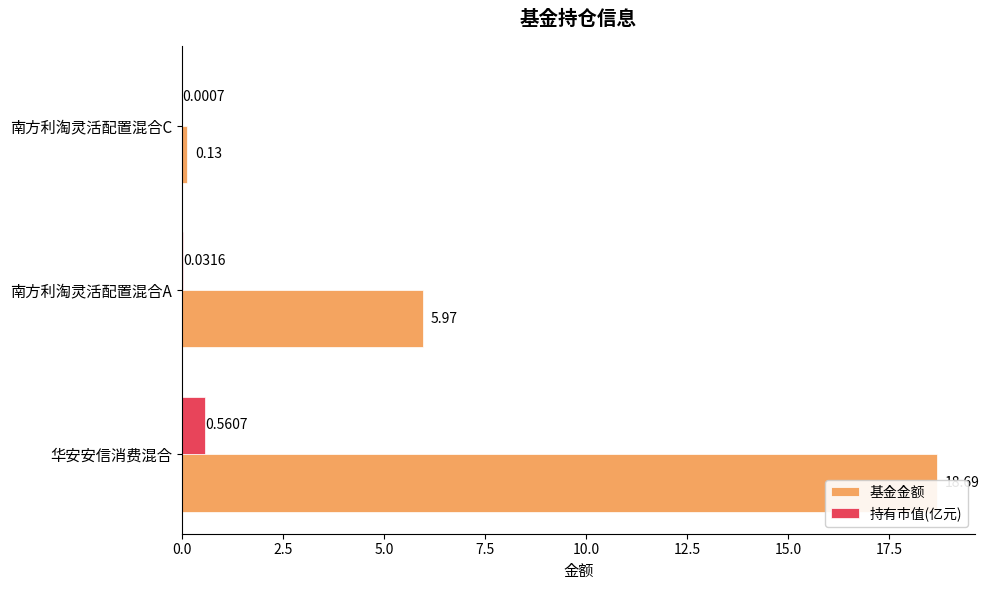

At 华安安信消费混合, list the series in order from smallest to largest.

持有市值(亿元), 基金金额